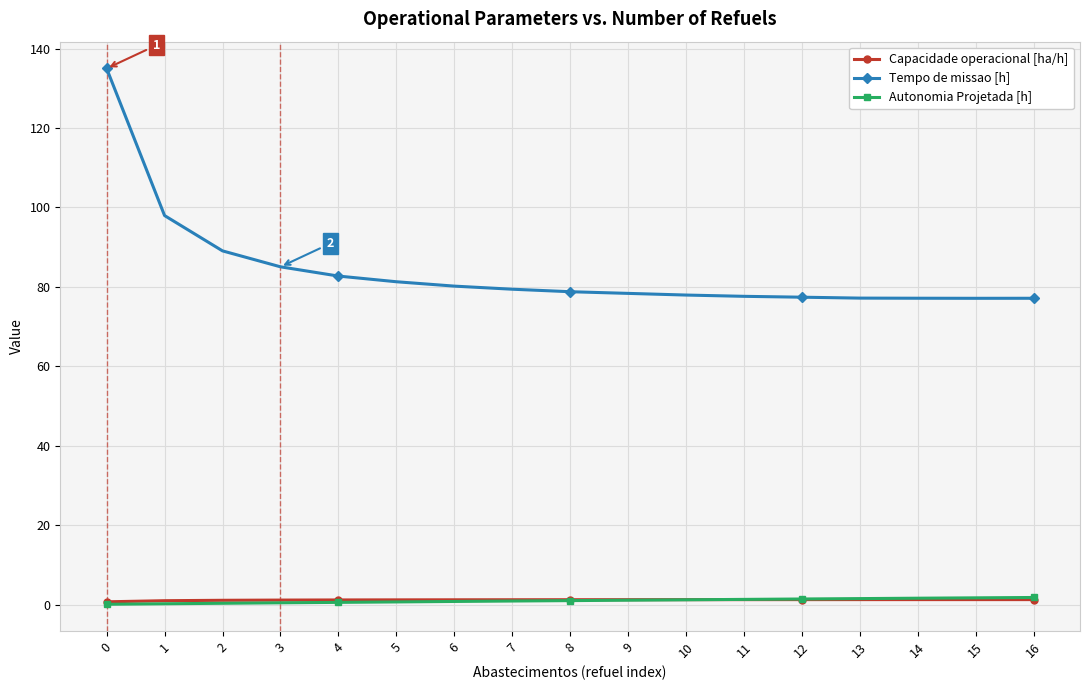

The value of Capacidade operacional [ha/h] at 8 is 1.3. True or false?

True